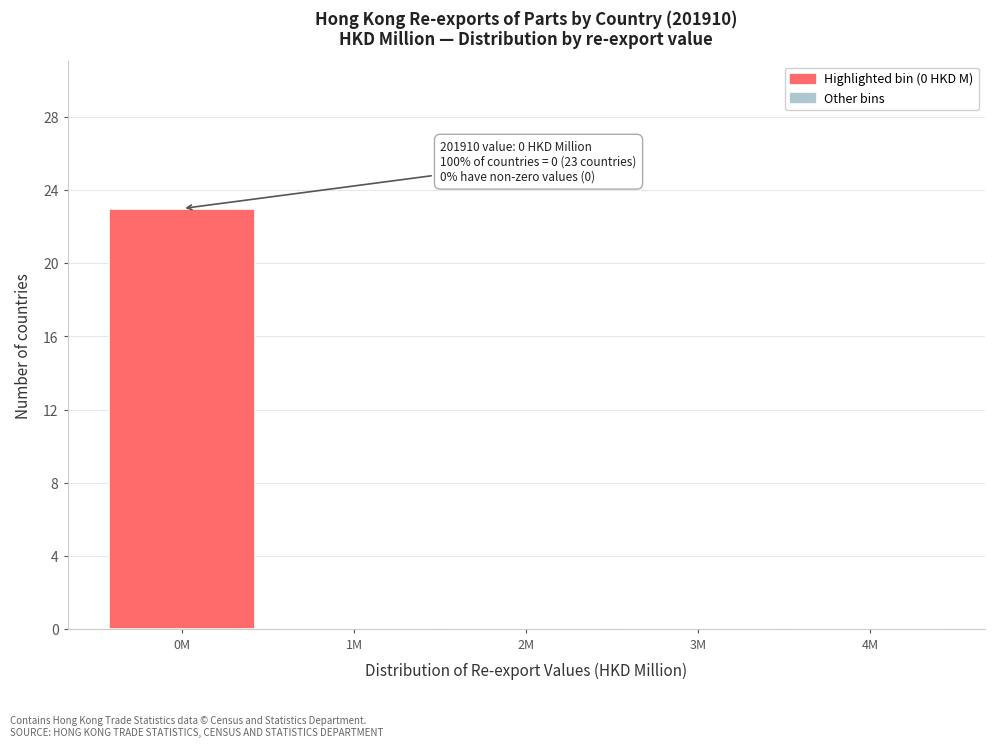

Is it true that the value at 3M is -8?

False